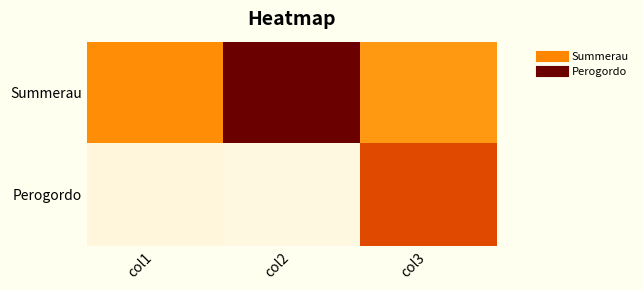

What is the difference between the highest and lowest values at col1?

694.0